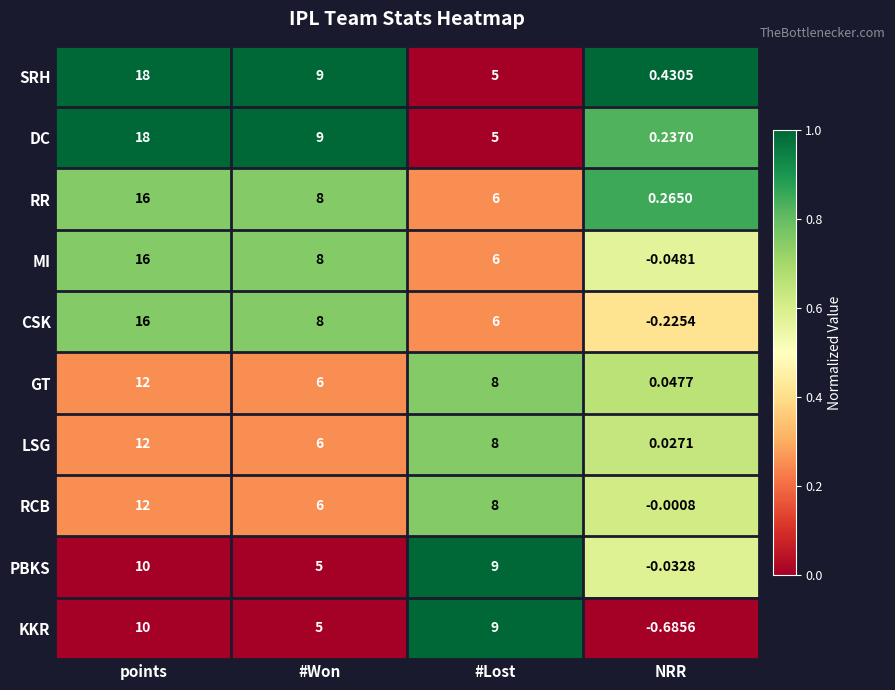

Which series has the largest range (max minus min)?

DC